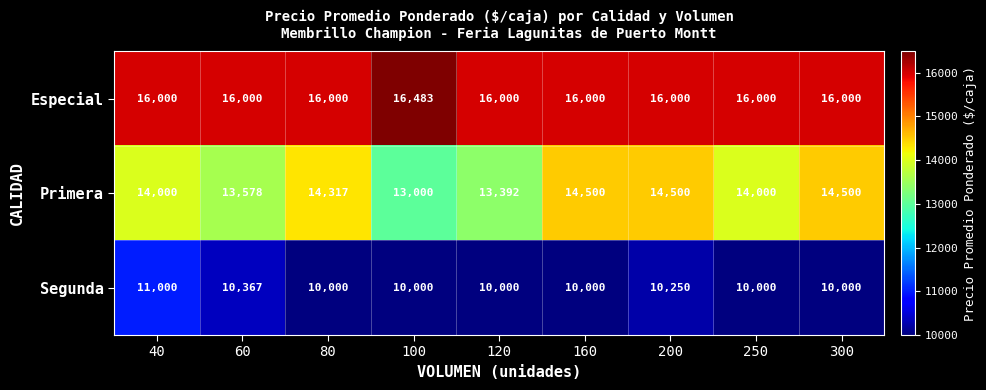

Which series has the largest range (max minus min)?

Primera